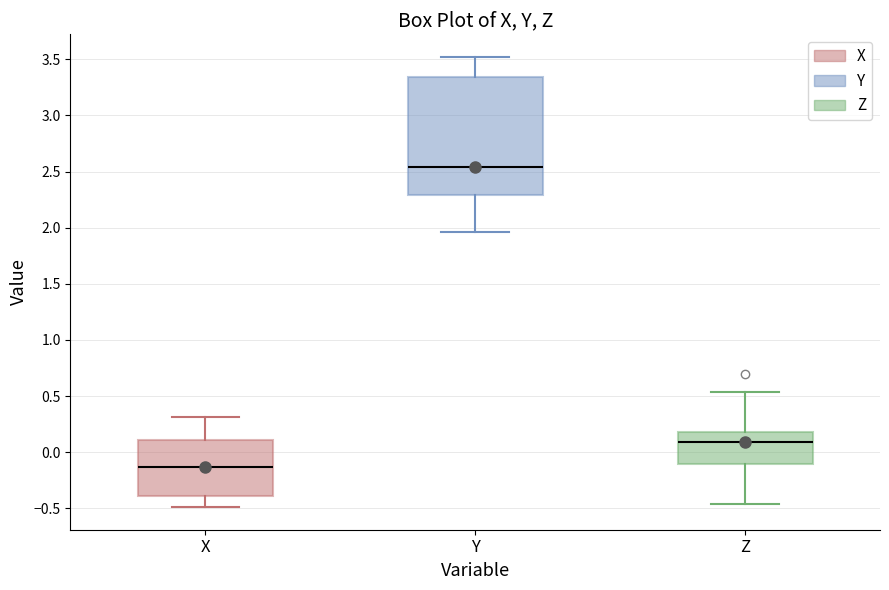

Reading left to right, transcribe this box plot: for each box, give where its median line is, the range the box spans, and where its two whiskers end, as read against the y-axis. The values are not printed on the chart, so give them approximately, as read against the axis.

X: median -0.15, box -0.40 to 0.10, whiskers -0.50 to 0.30
Y: median 2.55, box 2.30 to 3.35, whiskers 1.95 to 3.50
Z: median 0.10, box -0.10 to 0.20, whiskers -0.45 to 0.55